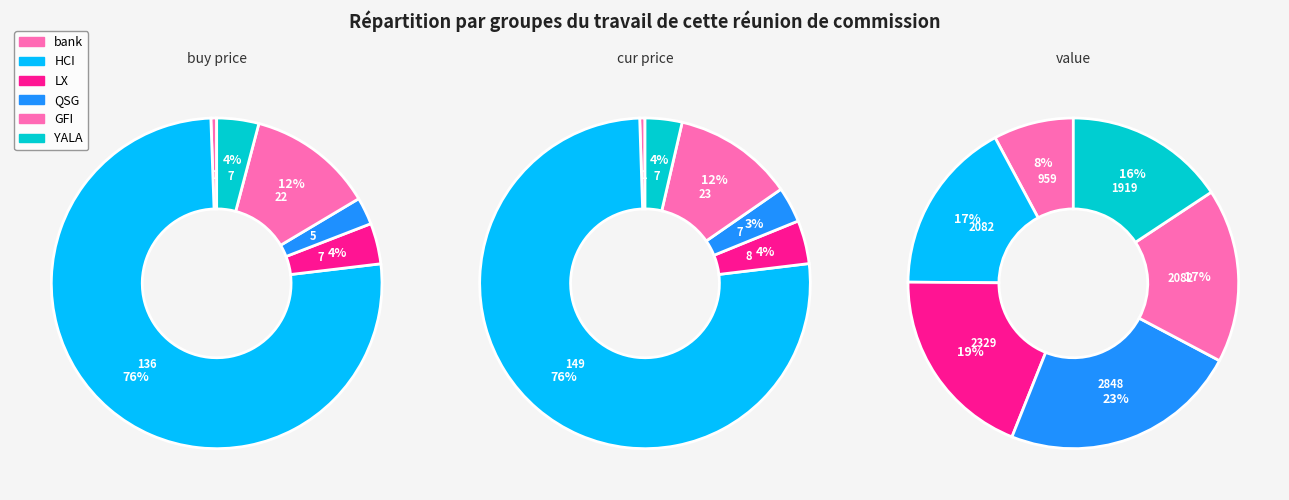

What percentage is the QSG slice, to the nearest percent?

3%